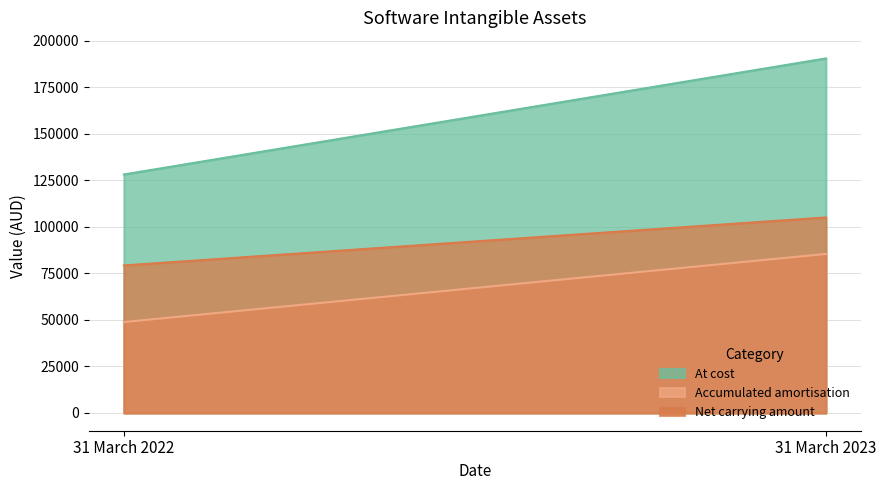

What is the smallest value displayed?

48899